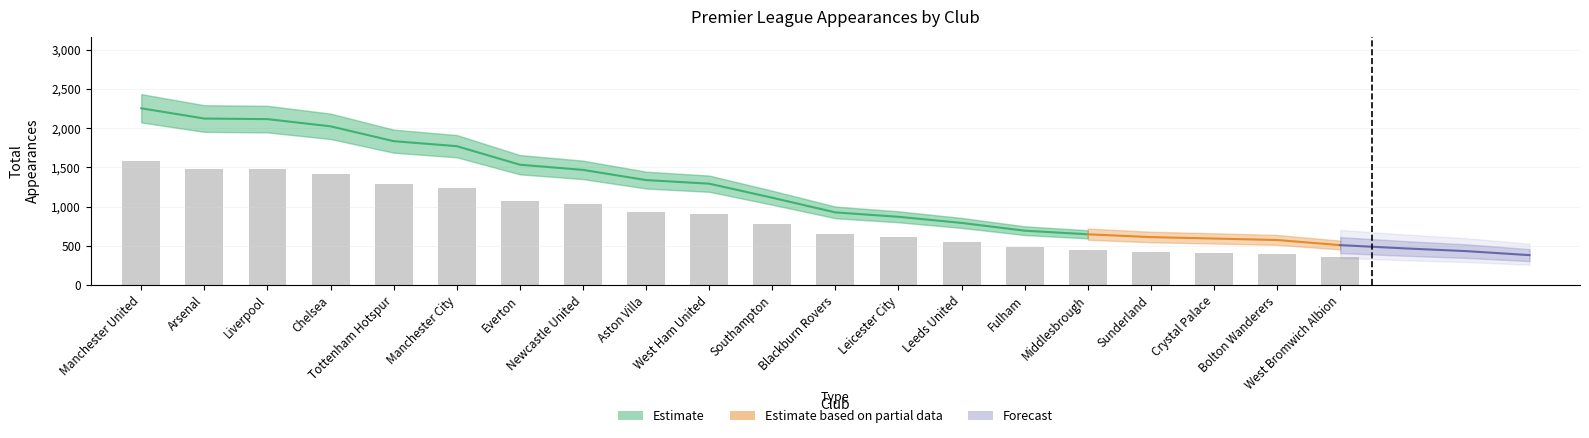

Rank the categories by value from highest to lowest.

Manchester United, Arsenal, Liverpool, Chelsea, Tottenham Hotspur, Manchester City, Everton, Newcastle United, Aston Villa, West Ham United, Southampton, Blackburn Rovers, Leicester City, Leeds United, Fulham, Middlesbrough, Sunderland, Crystal Palace, Bolton Wanderers, West Bromwich Albion